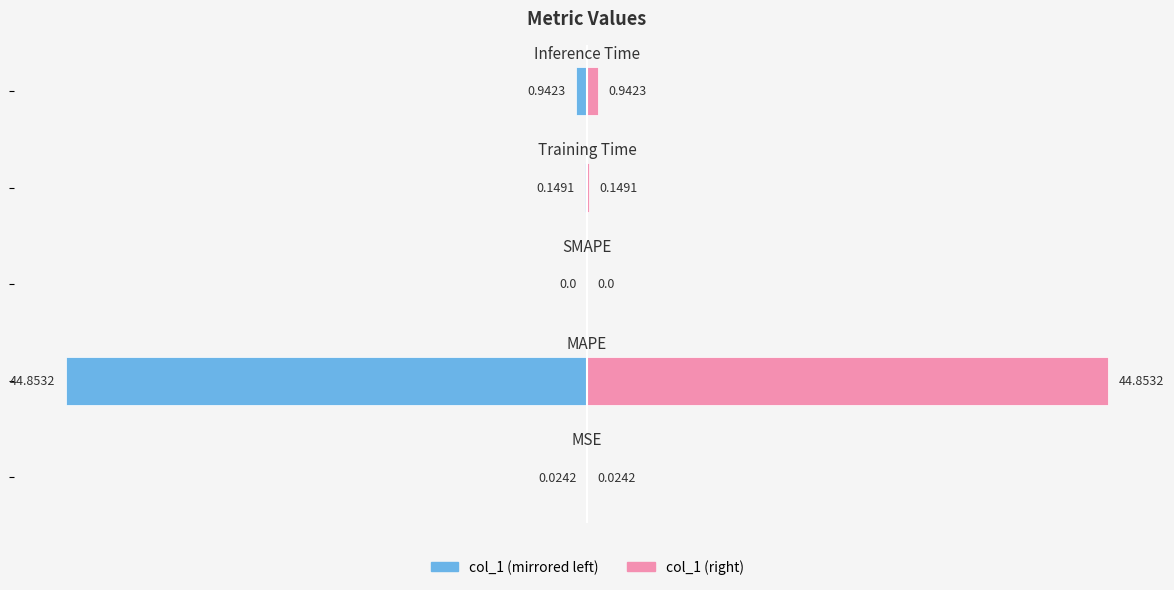

What is the sum of the col_1 (right) values at 0 and −20?

0.1